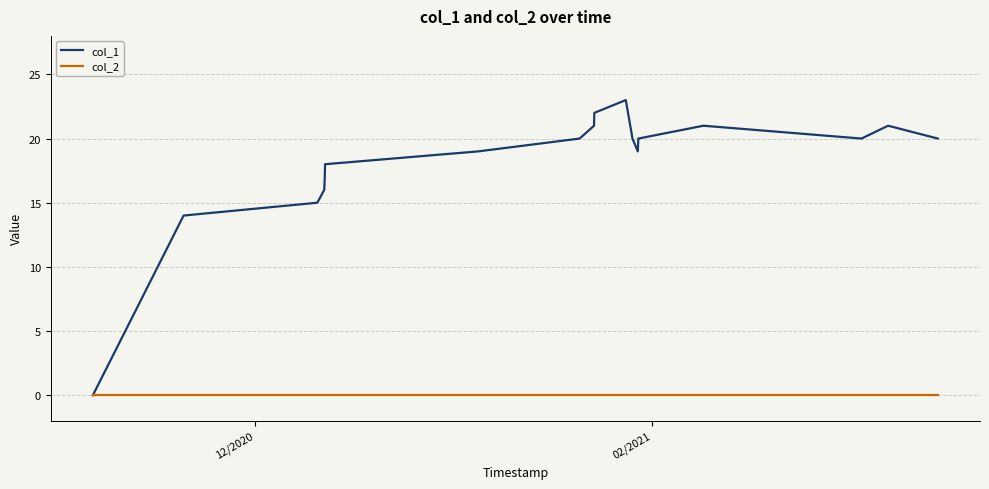

Which series has the largest range (max minus min)?

col_1